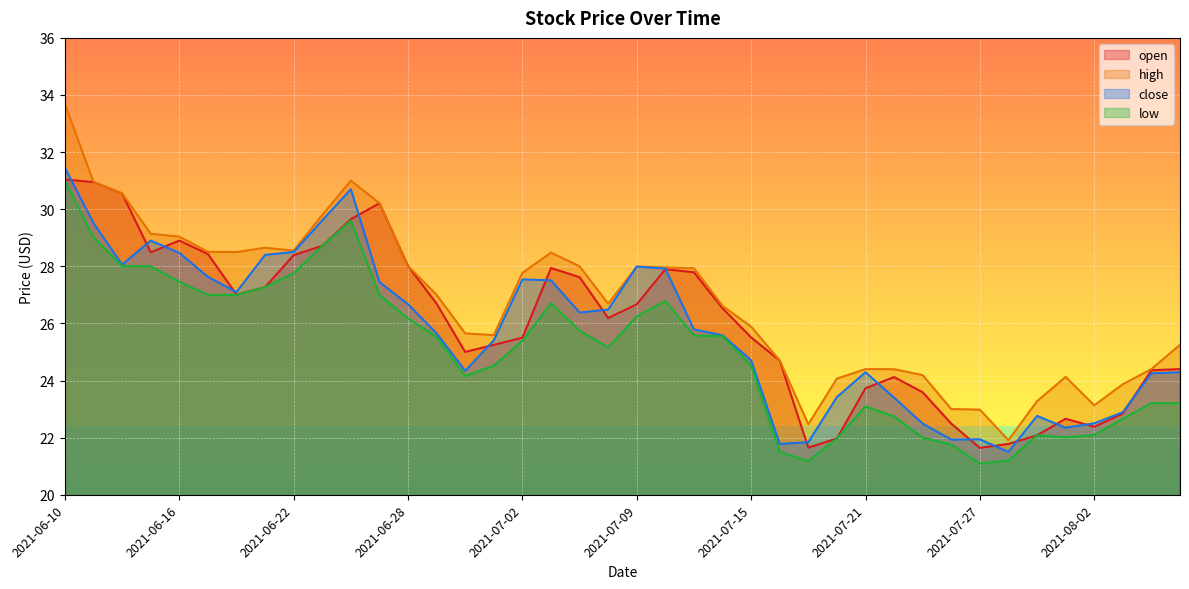

What is the difference between the highest and lowest values at 2021-06-17?

1.5